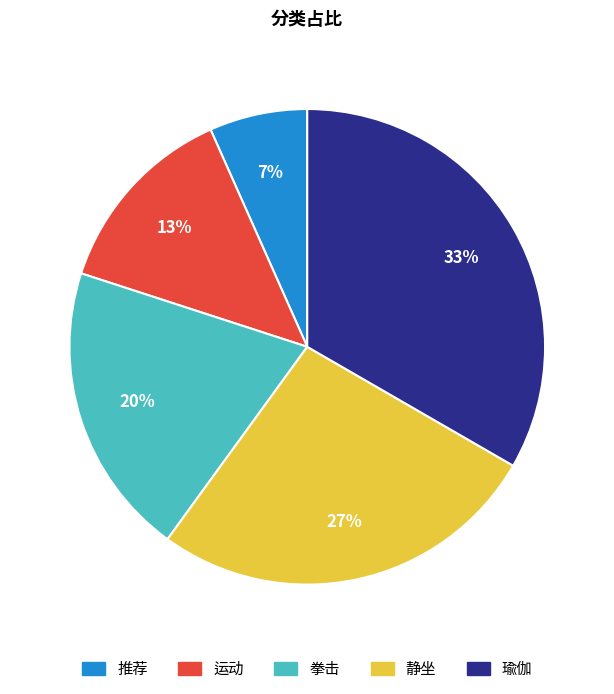

Between 瑜伽 and 运动, which is larger?

瑜伽